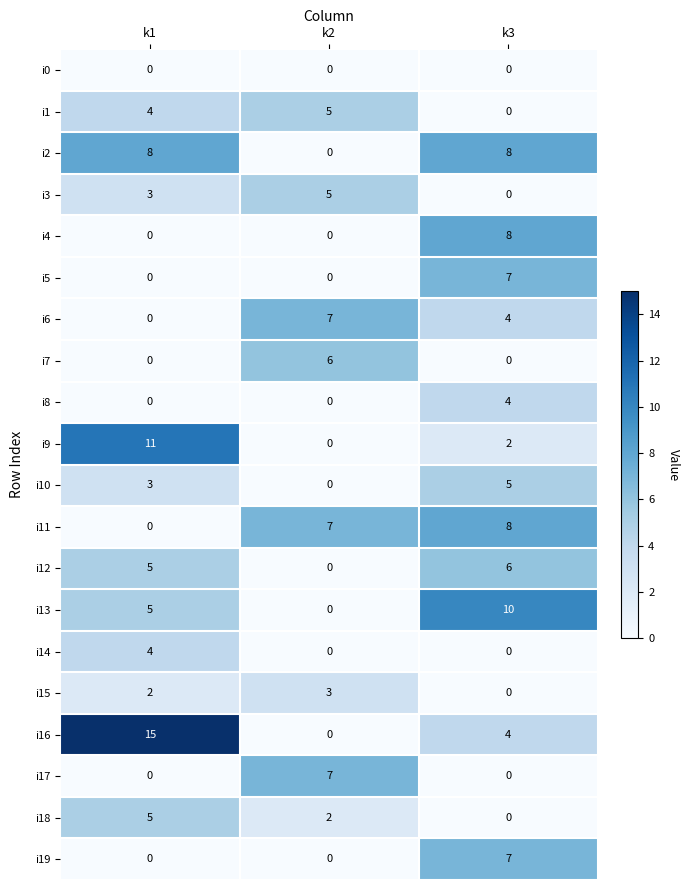

Rank the categories by i3 value from lowest to highest.

k3, k1, k2